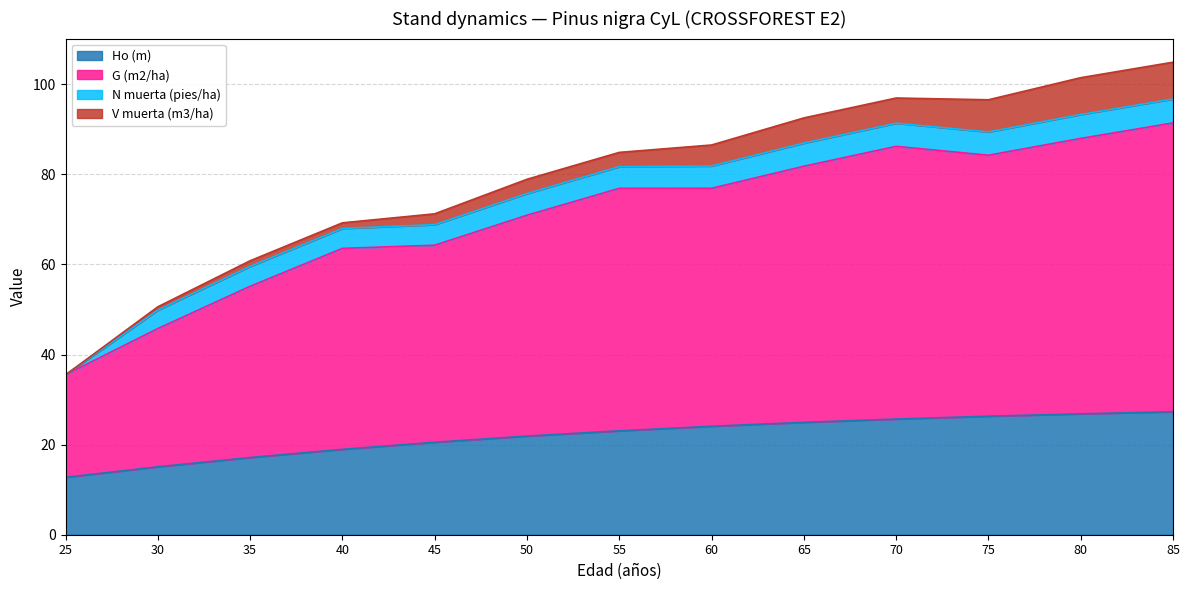

What is the total value across all series at 25?

35.5